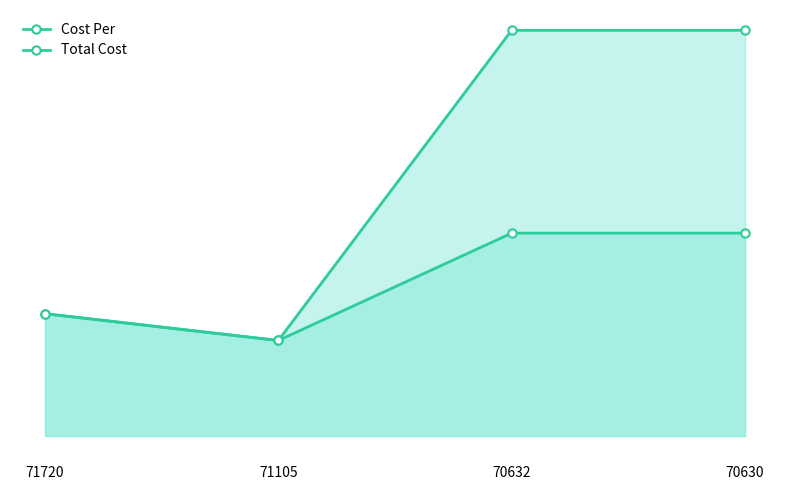

How many series are shown in this chart?

2